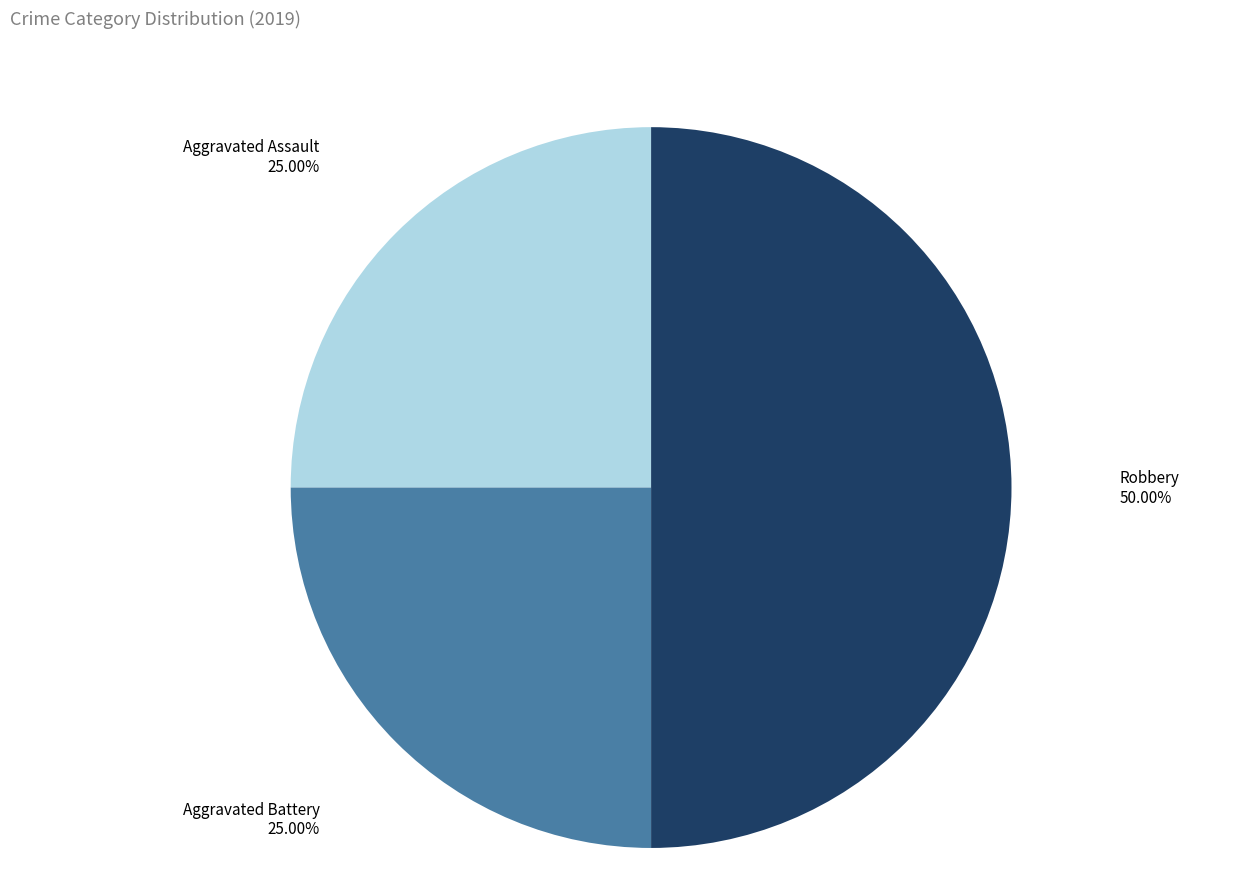

How many segments does this pie chart have?

3